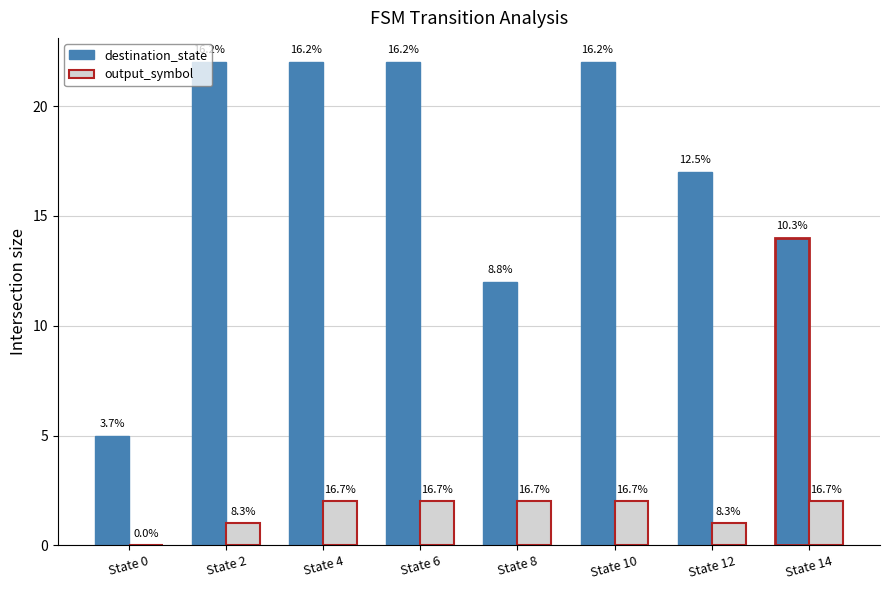

What value does the output_symbol series have at State 6?

2